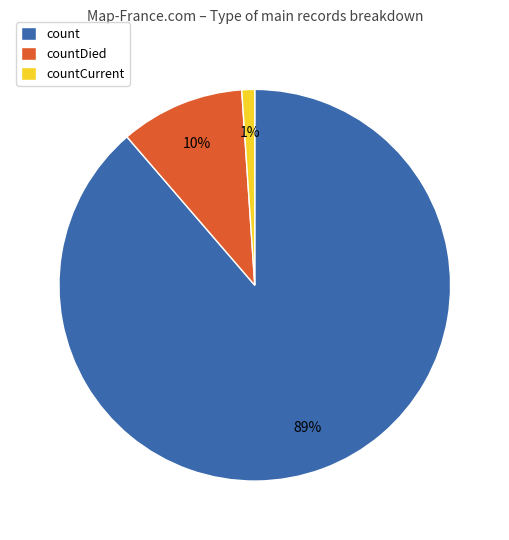

Combined, do countDied and countCurrent account for over 50%?

No